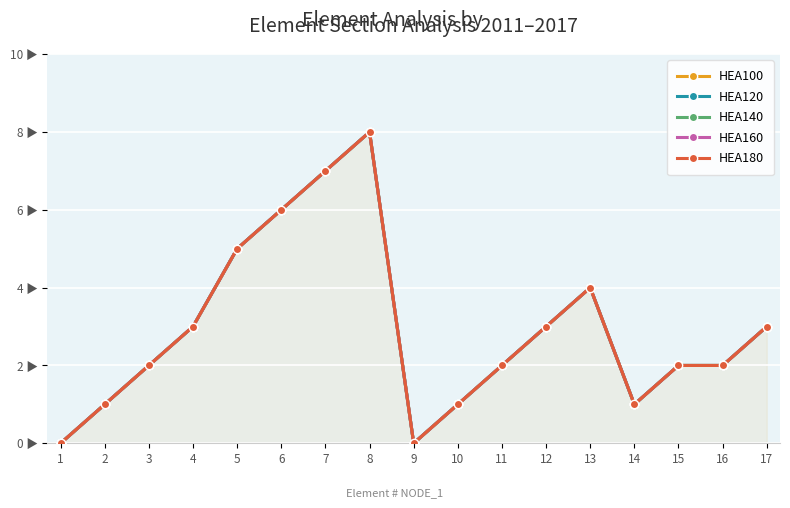

At which category is the sum across all series the highest?

8